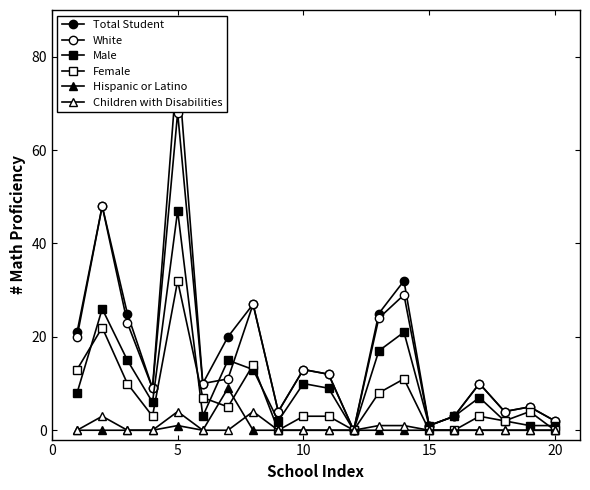

In White, how many points are higher than both neighbors (excluding endpoints)?

7